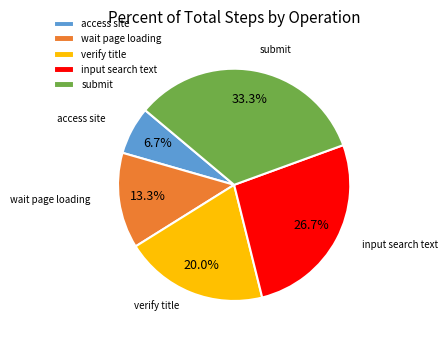

How many segments does this pie chart have?

5